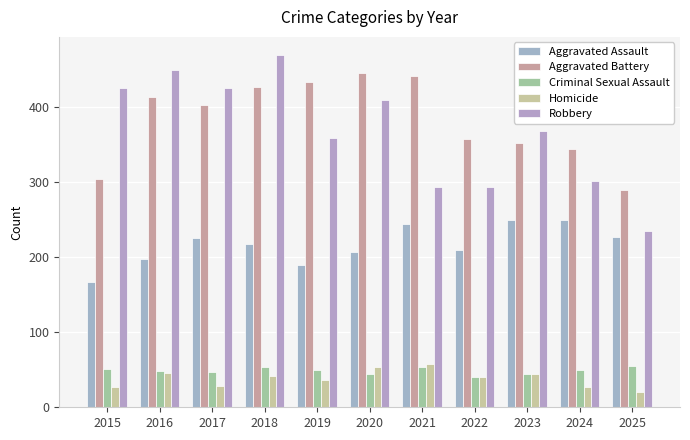

Which category has the lowest value across all series?

2025